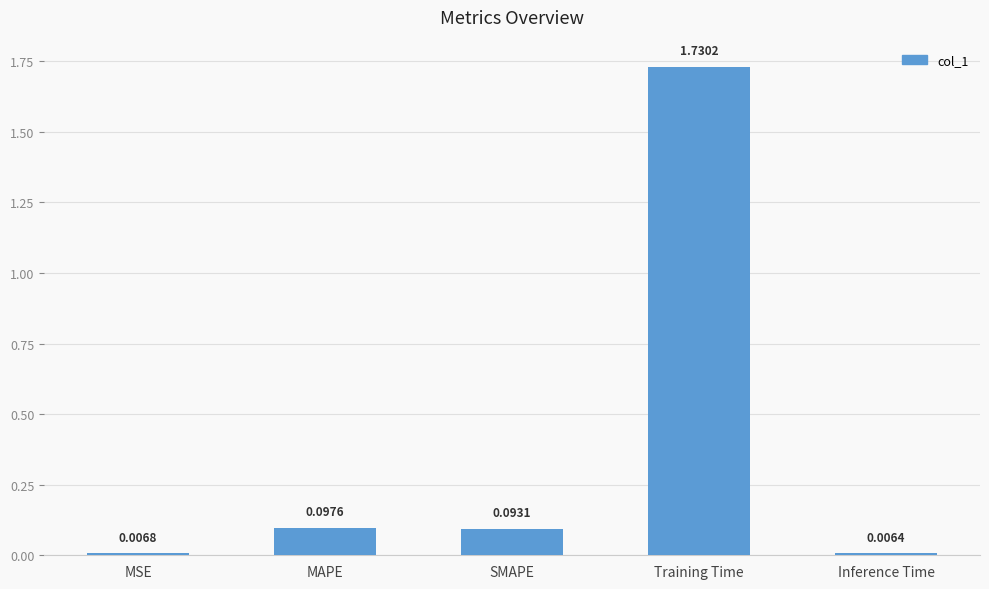

What is the label of the 2nd bar from the right?

Training Time